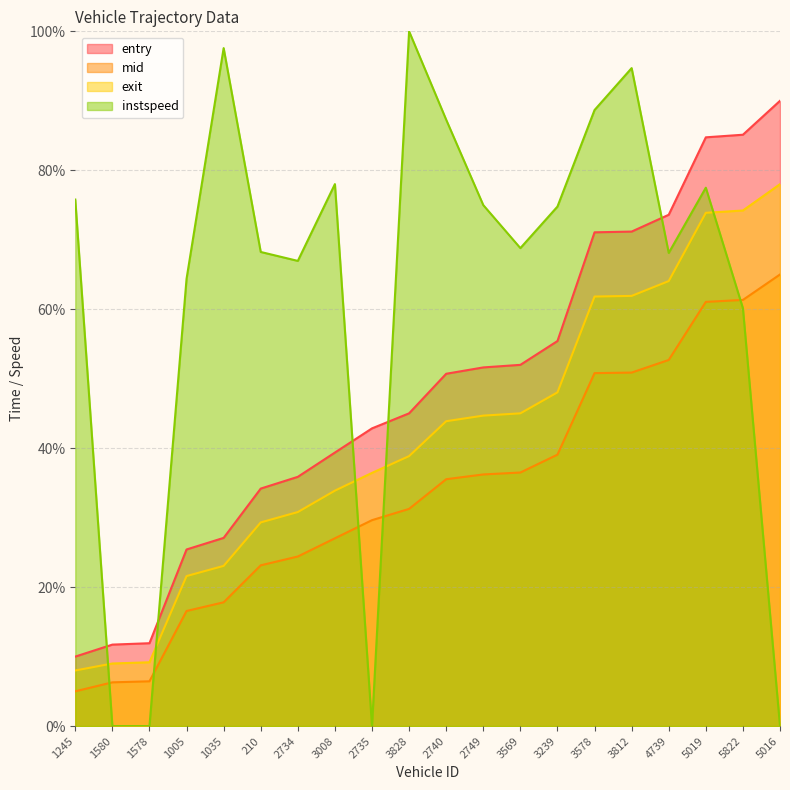

Is it true that instspeed equals 20.3 at 1245?

False